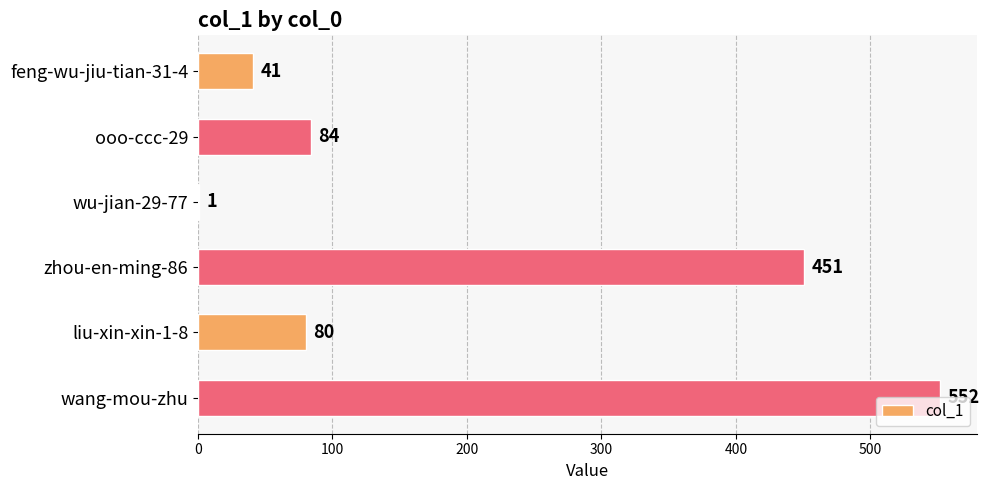

What is the greatest value displayed?

552